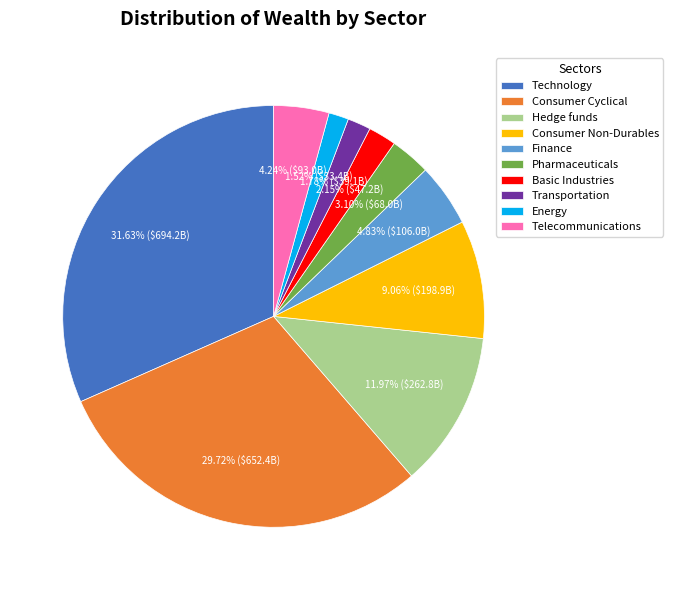

Between Consumer Non-Durables and Energy, which is larger?

Consumer Non-Durables